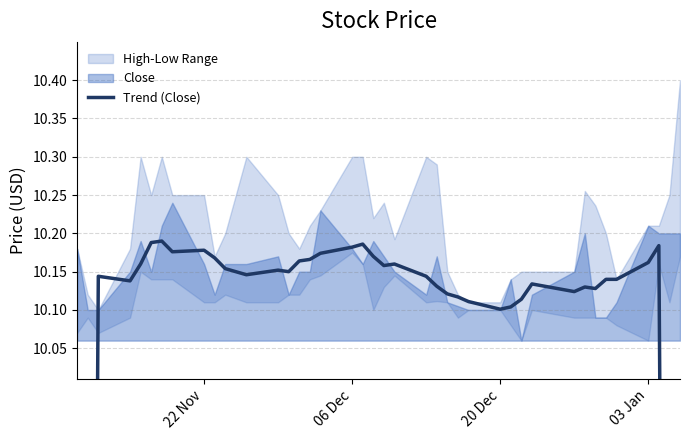

What is the label of the 23rd point from the right?

06 Dec